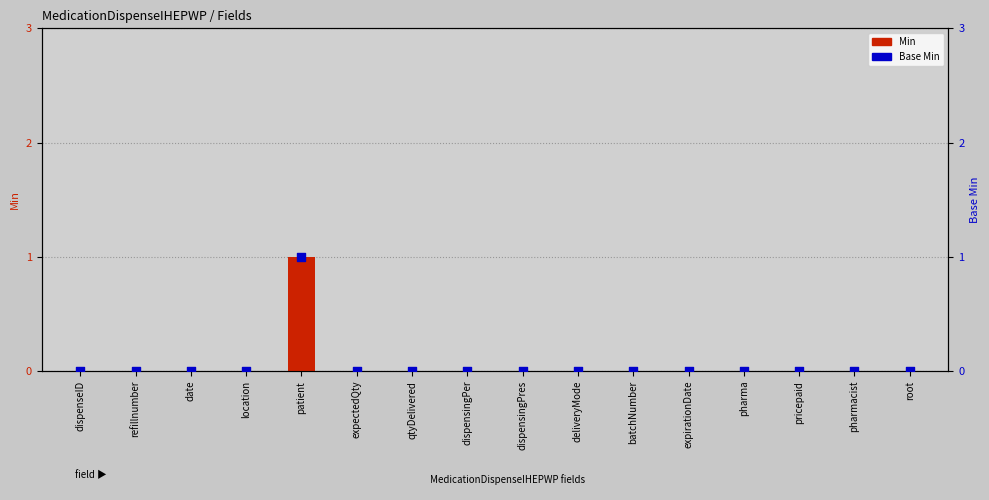

Which series contains the highest Y value?

Min